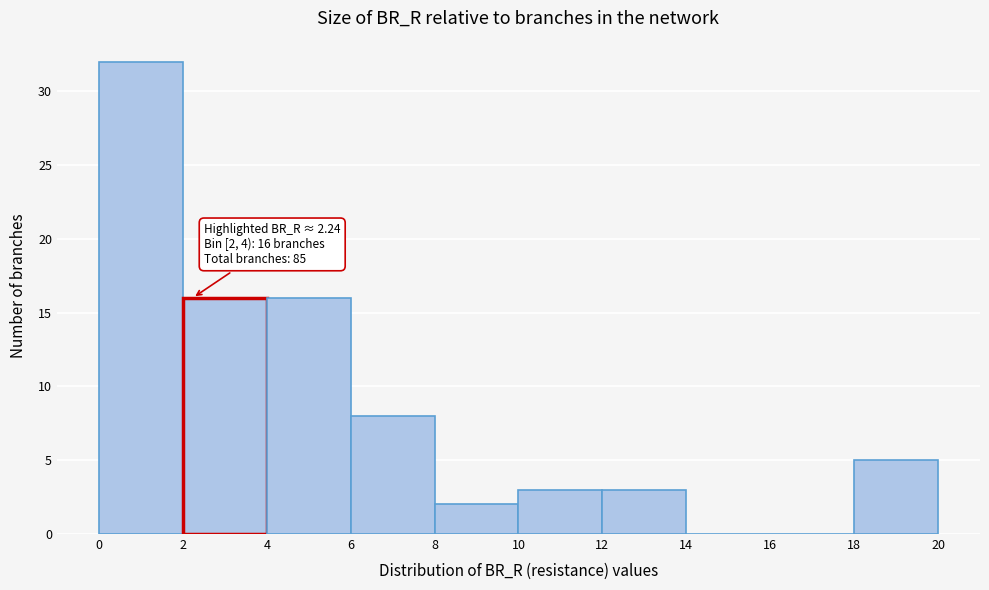

Which range on the x-axis has the tallest bar?

0 to 2